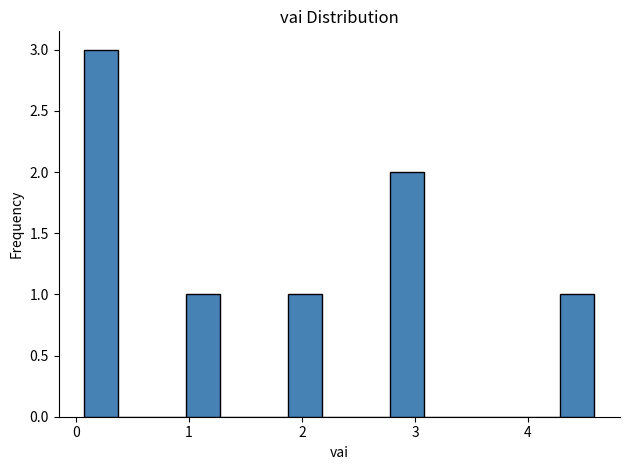

Around what value on the x-axis is the tallest bar? Give the approximate position of its centre, as read against the axis.

0.2